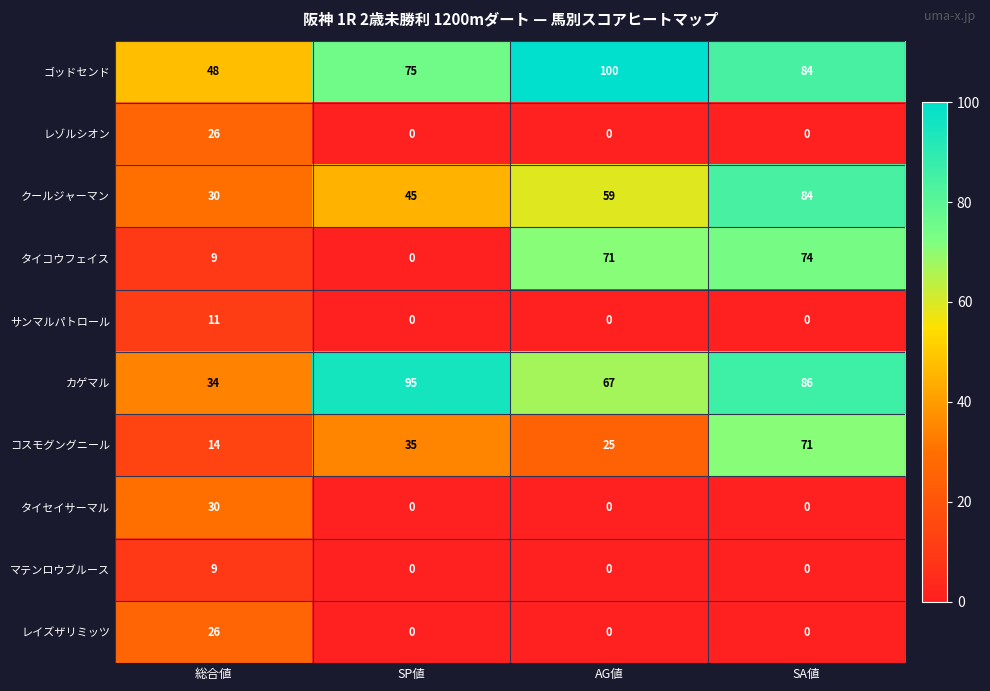

At how many categories does at least one series exceed 26?

4